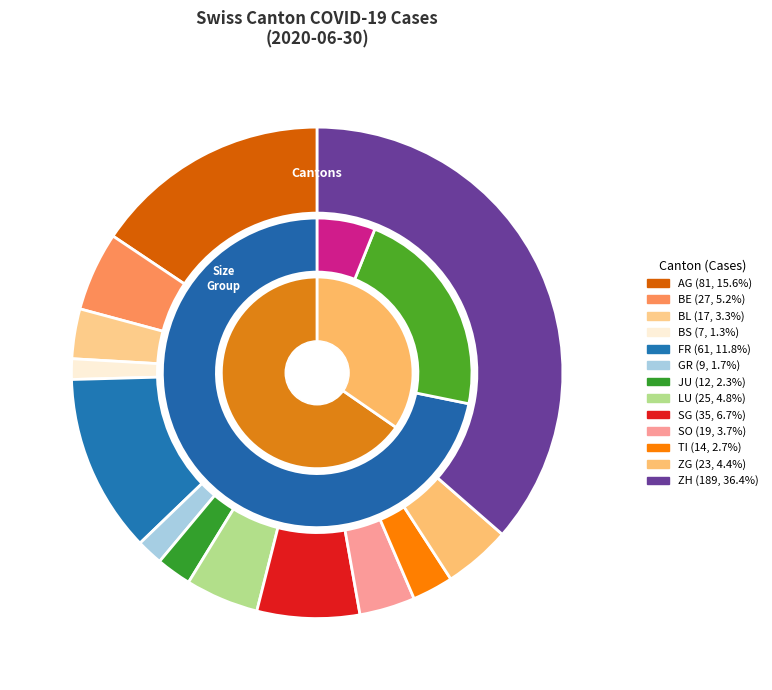

Which category has the biggest portion of the pie?

ZH